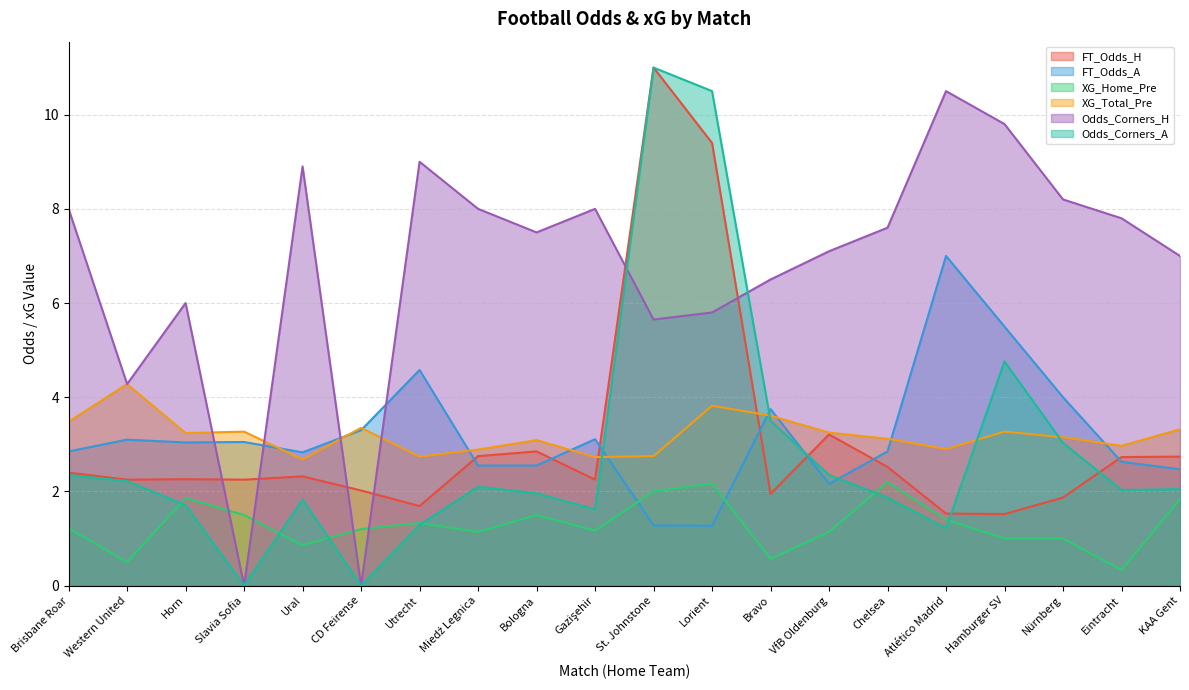

What is the total value across all series at Nürnberg?

21.2